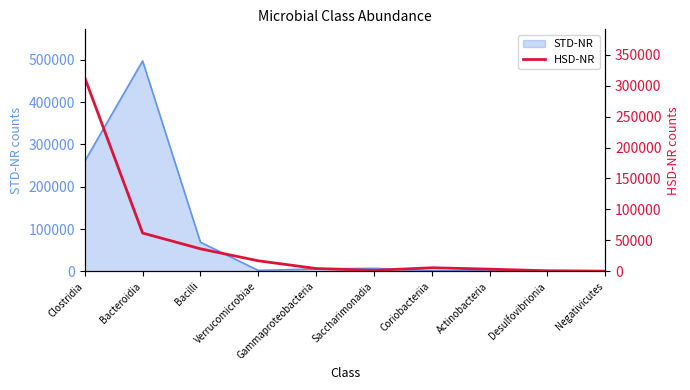

Which category has the highest value in the STD-NR series?

Bacteroidia